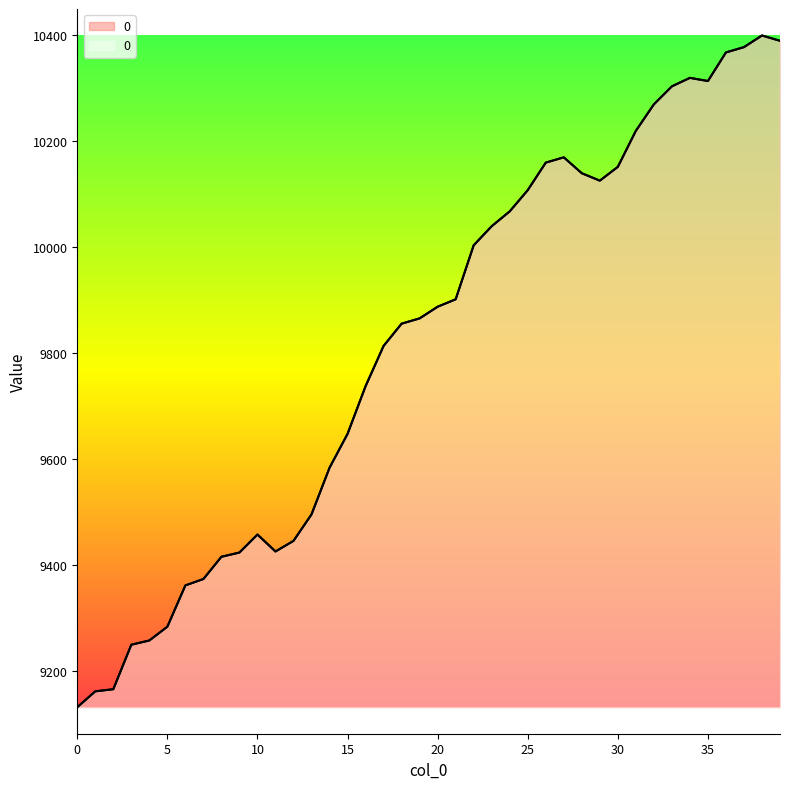

How many data points does each series have?

40